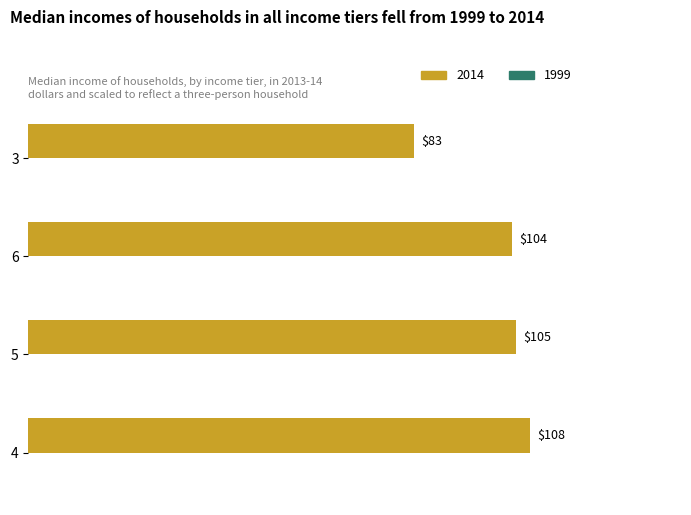

Rank the categories by value from lowest to highest.

3, 6, 5, 4